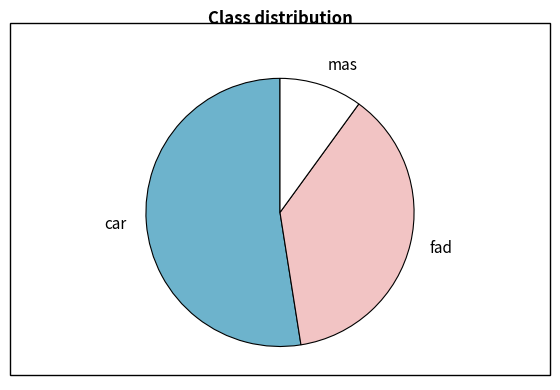

Does car represent more than half of the total?

Yes